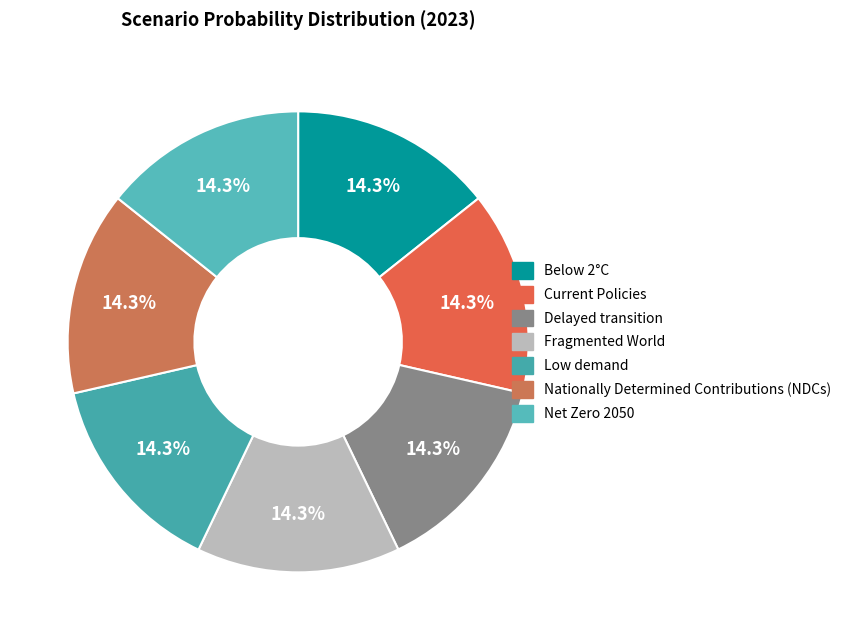

Count the number of slices in the pie.

7